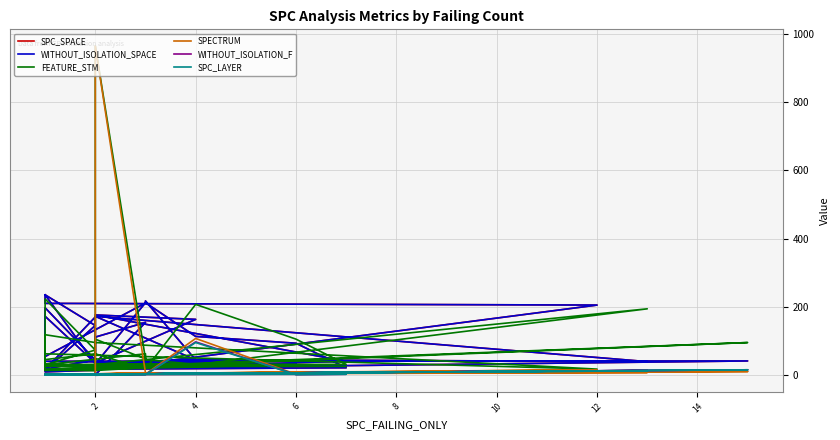

How many categories are shown in the chart?

40